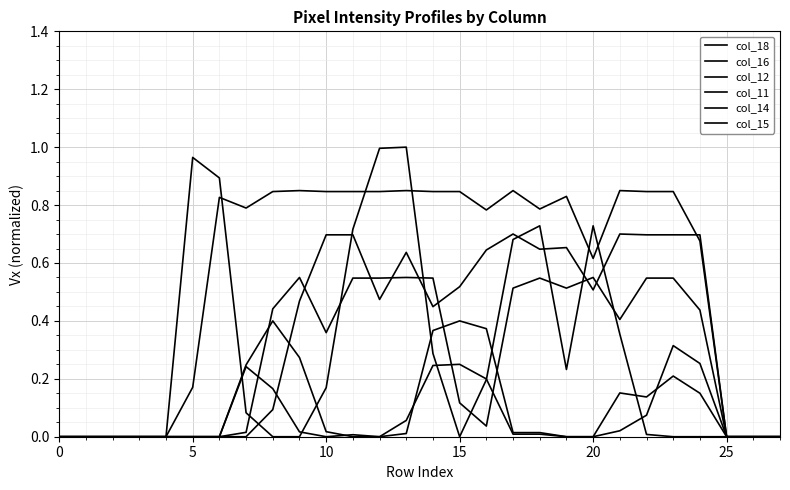

How many lines are shown in the chart?

6